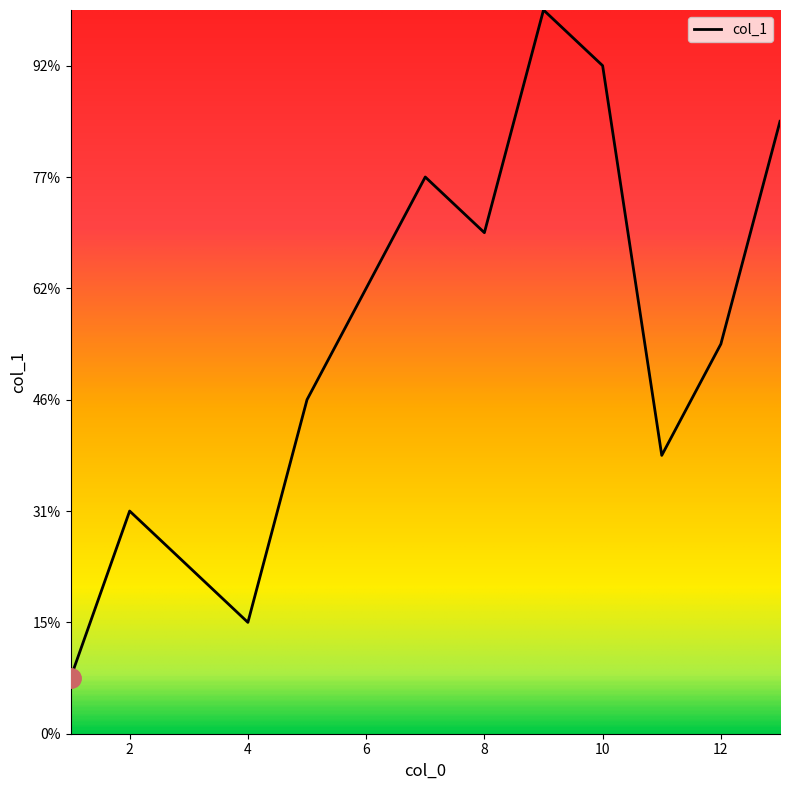

Does the chart display data point markers on the line(s)?

No